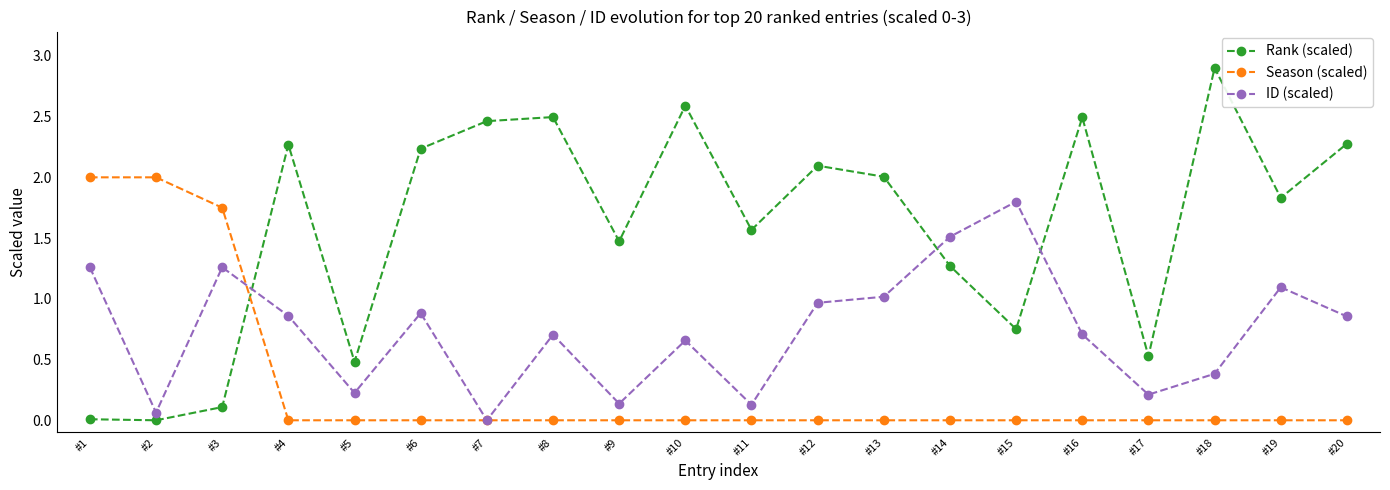

What is the maximum value for Rank (scaled)?

2.9